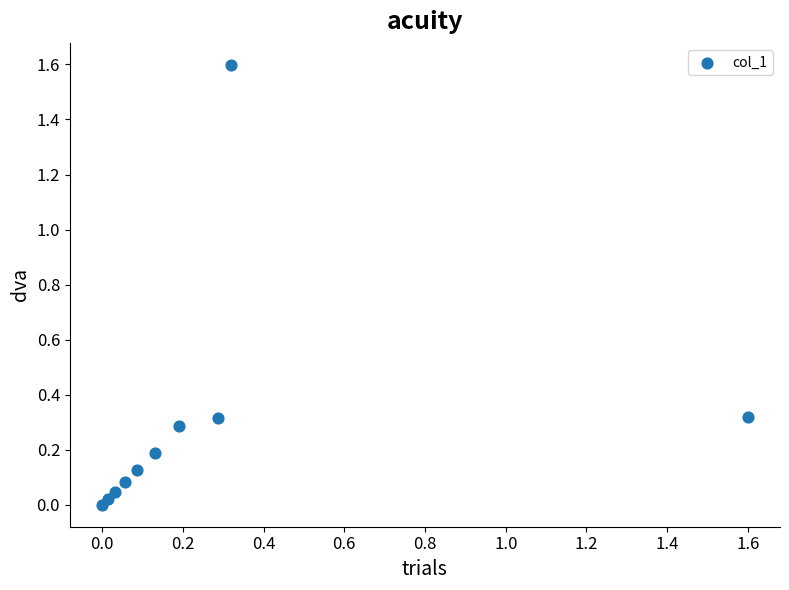

What is the range of Y values (max minus min)?

1.6